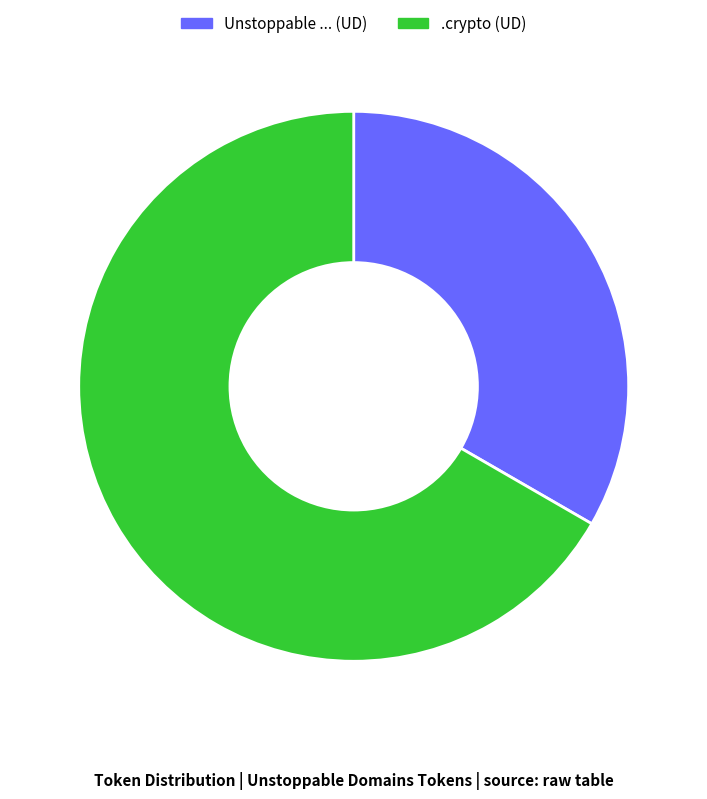

Which has a higher value, .crypto (UD) or Unstoppable ... (UD)?

.crypto (UD)